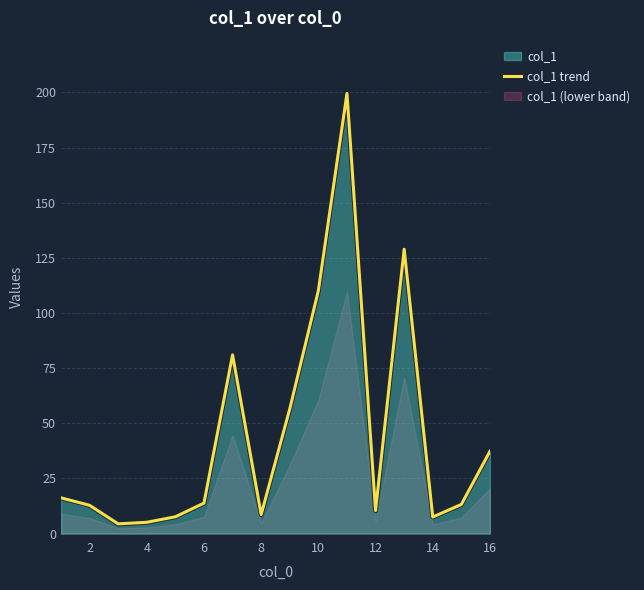

The value of col_1 trend at 10 is 110.1. True or false?

True